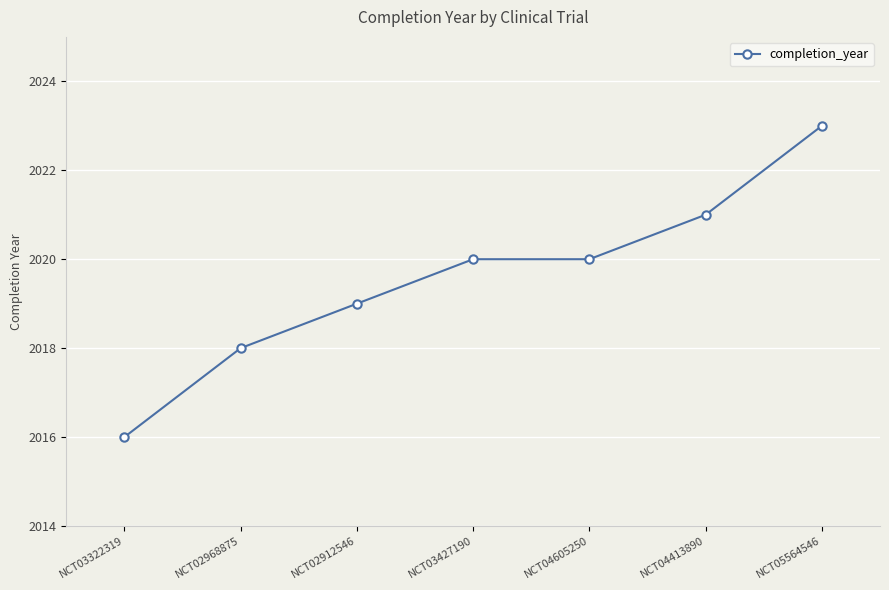

Approximately how many times larger is the value at NCT03322319 compared to NCT05564546?

1.0